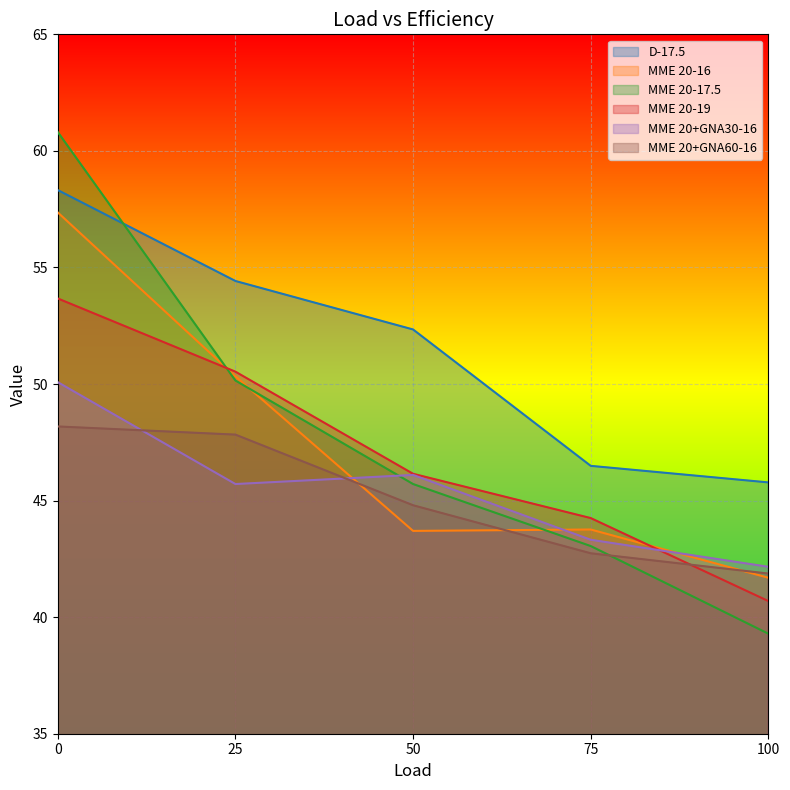

What is the difference between the highest and lowest values at 100?

6.5